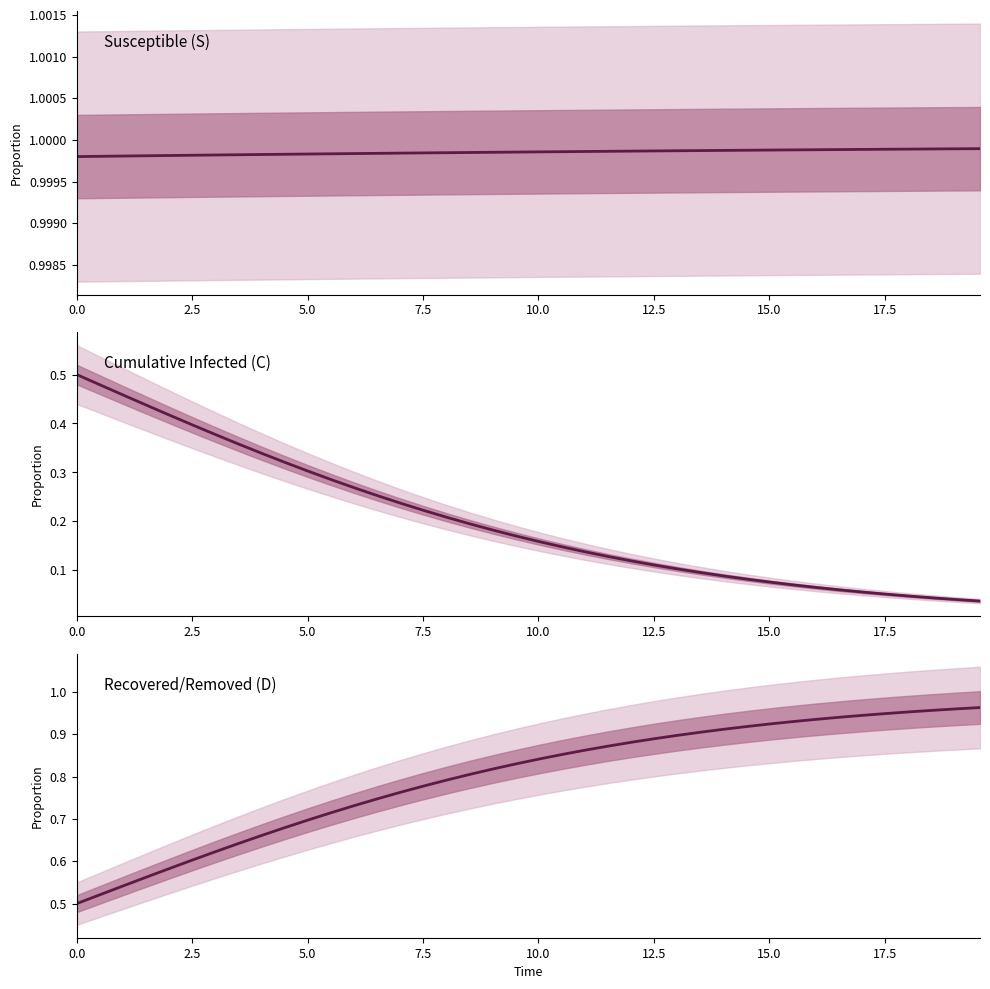

True or false: S and C intersect in this chart.

False